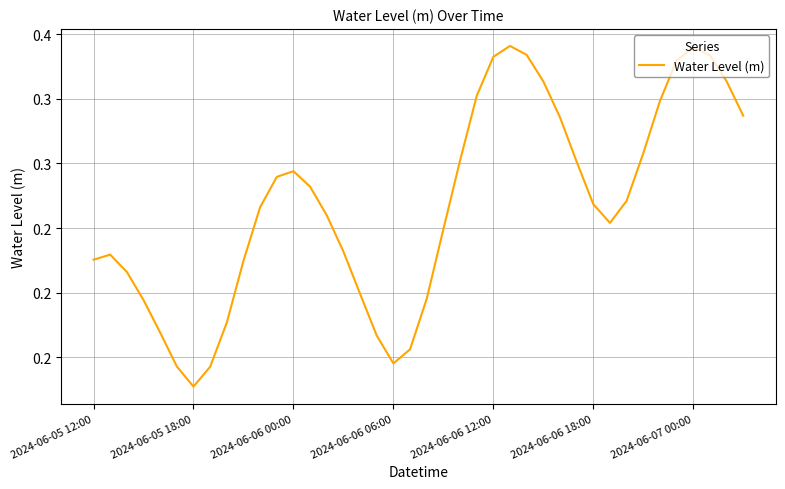

Is this an area chart (filled region under the line)?

No